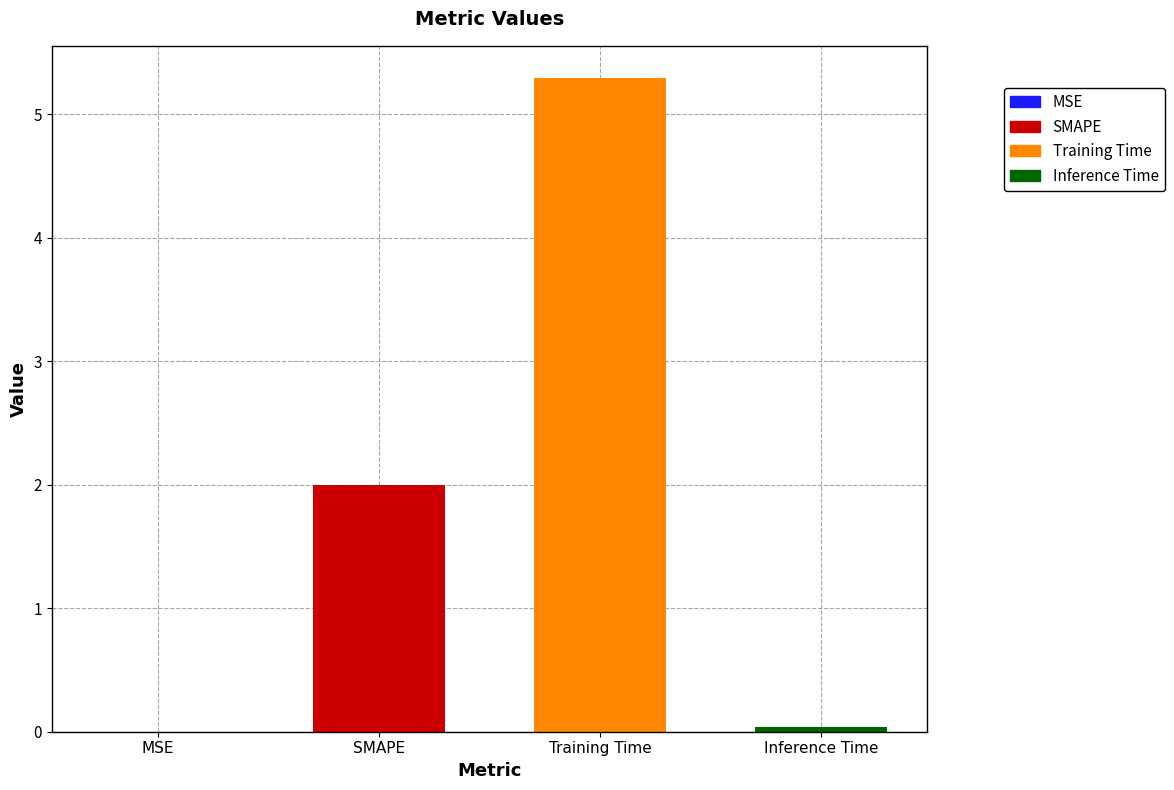

How many values are below 2?

2